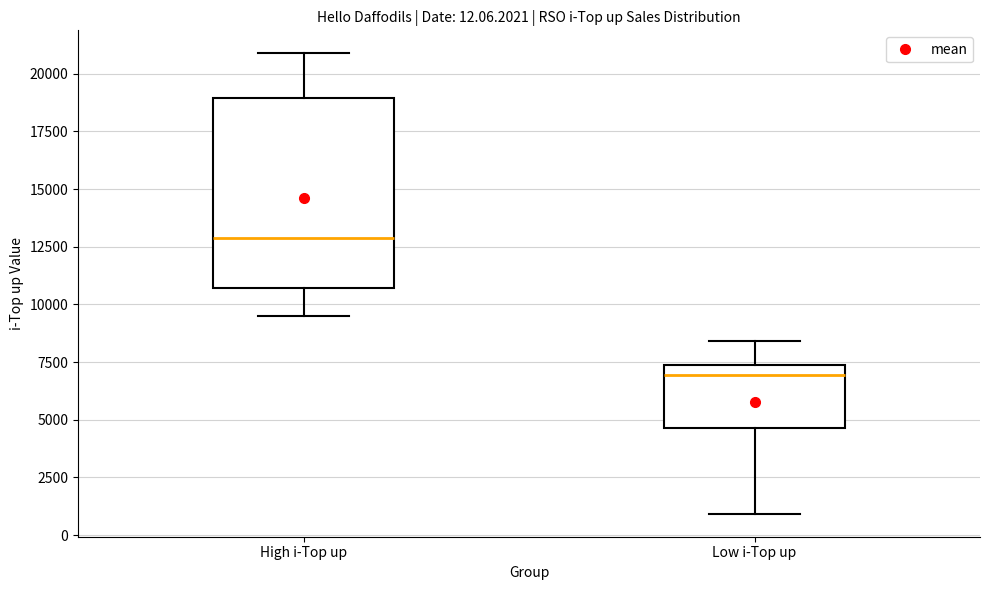

Which box has the lowest median line?

Low i-Top up